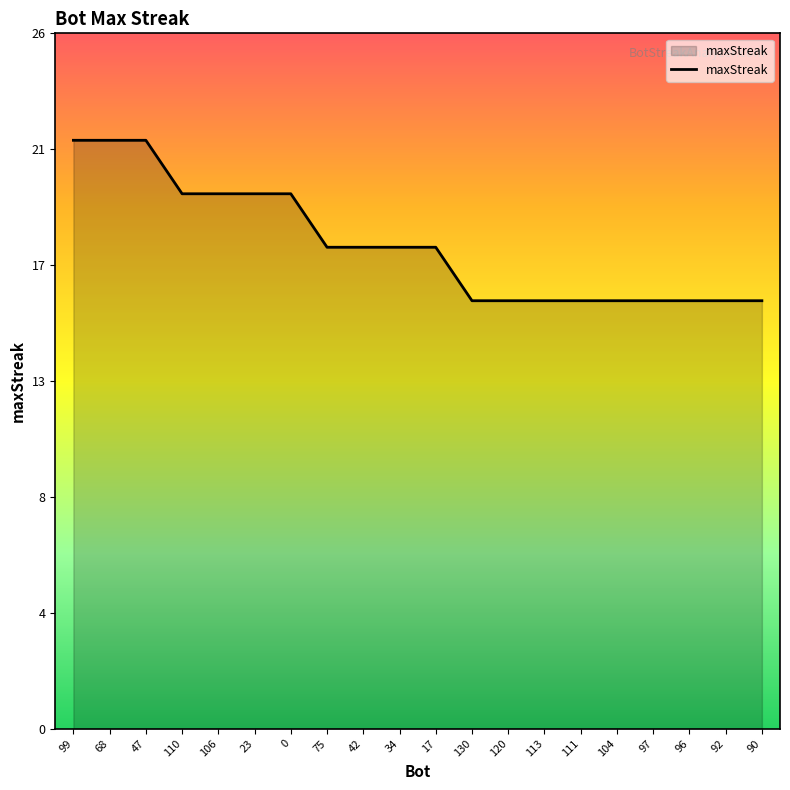

What is the approximate value at 92?

16